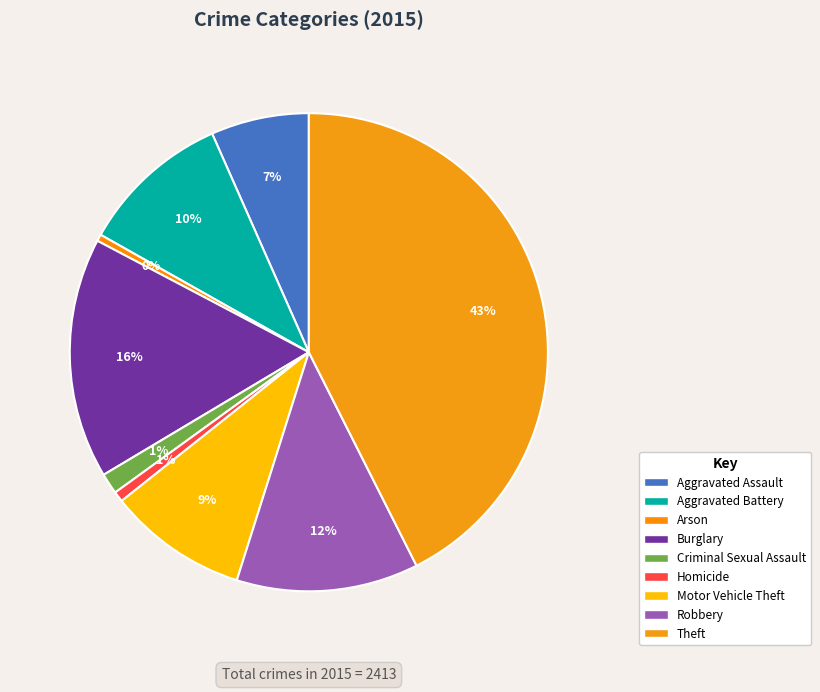

How many segments does this pie chart have?

9